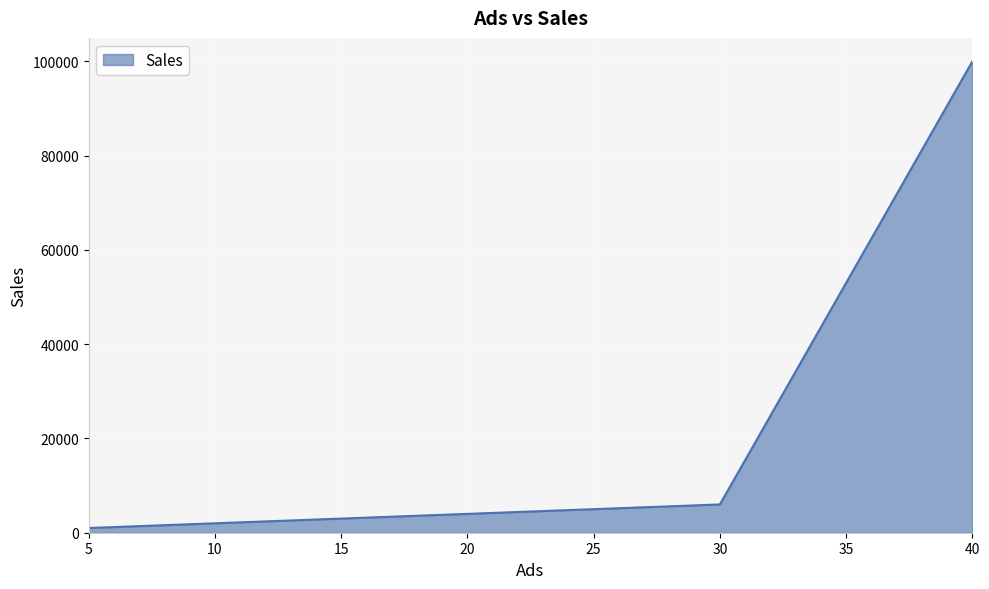

Rank the categories by value from highest to lowest.

40, 30, 25, 20, 15, 10, 5